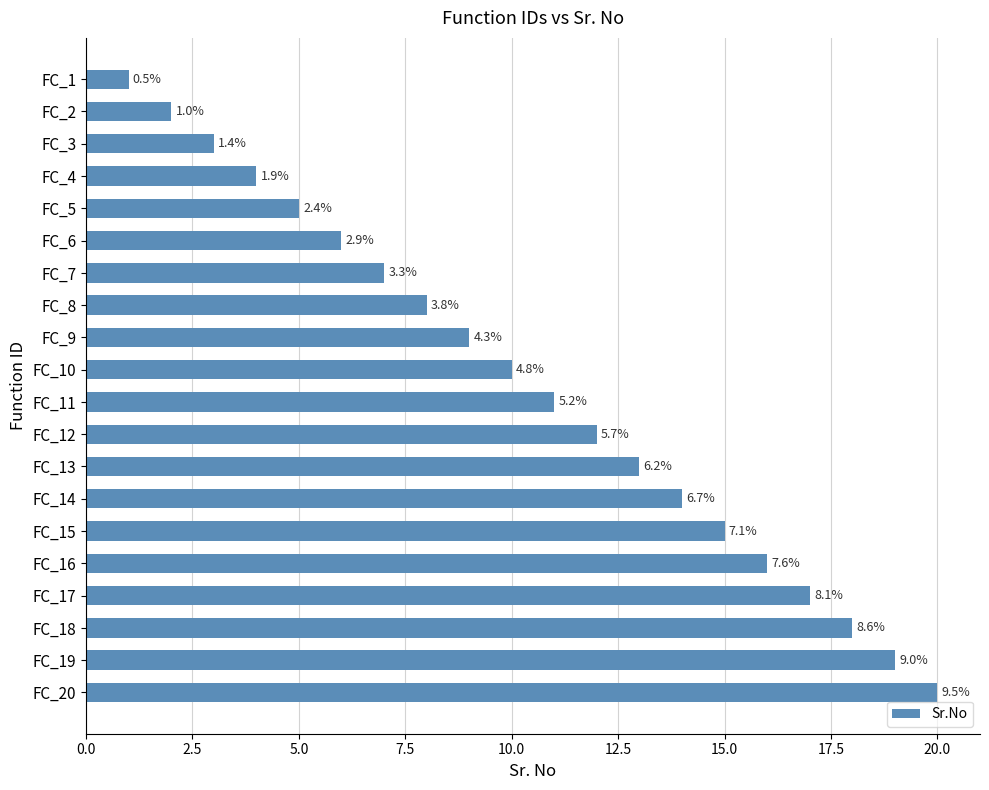

How many bars are there in total?

20